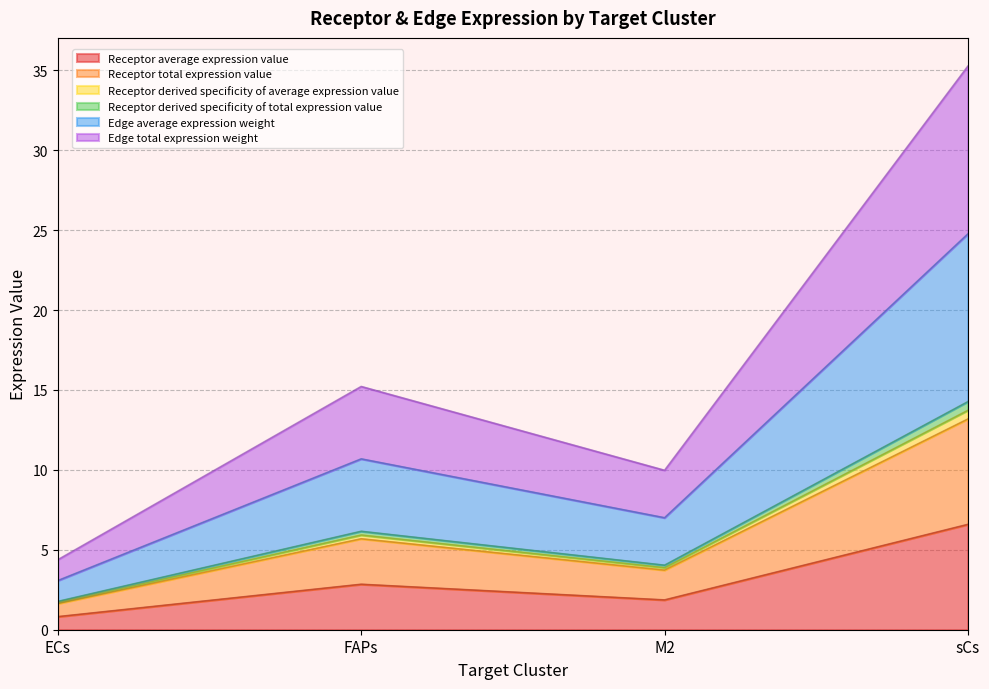

Between ECs and FAPs, which is larger?

FAPs